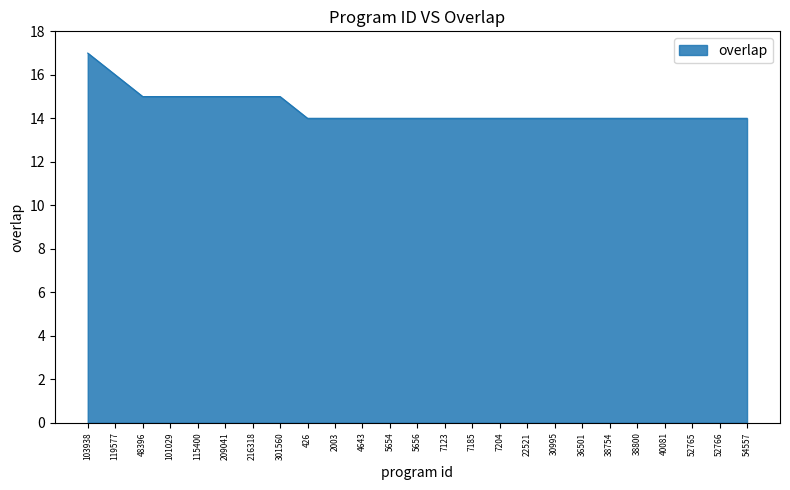

What position from the left is 36501?

19